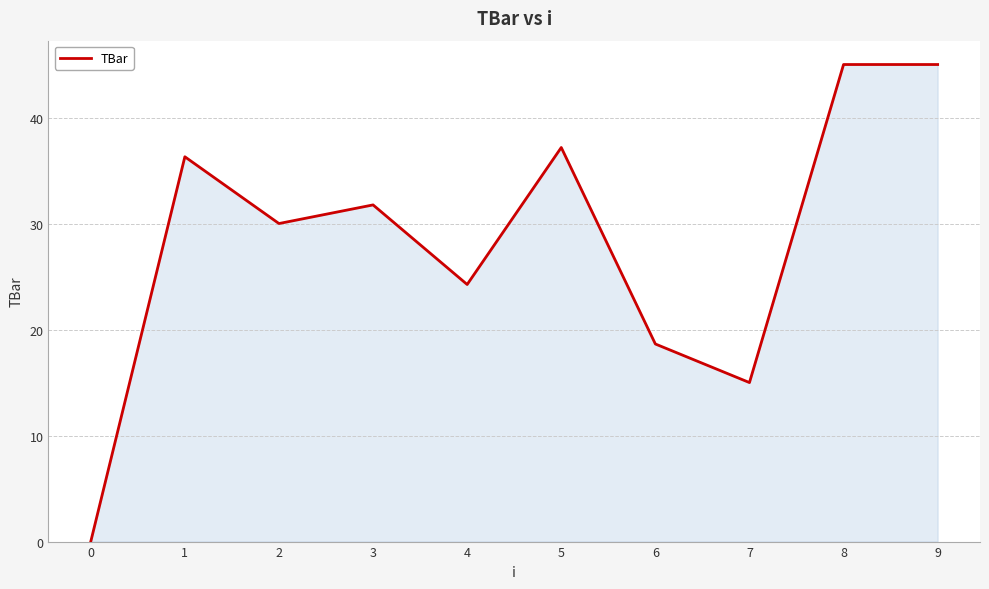

Which has a higher value, 9 or 4?

9